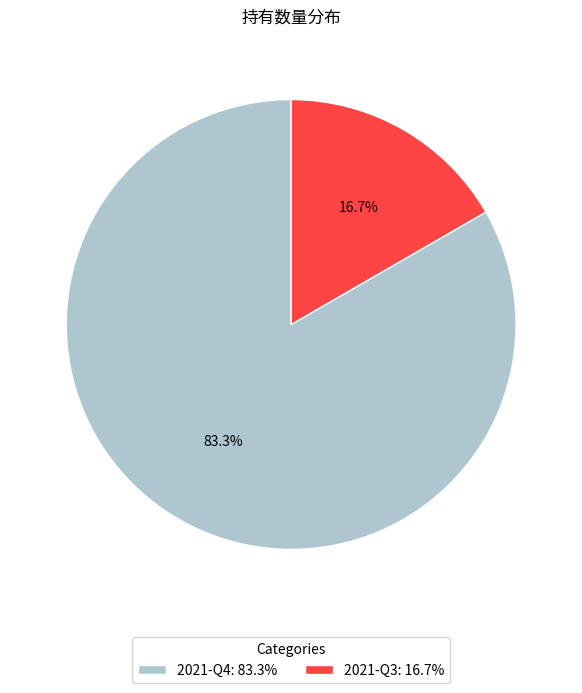

What percentage is the 2021-Q4 slice, to the nearest percent?

83%